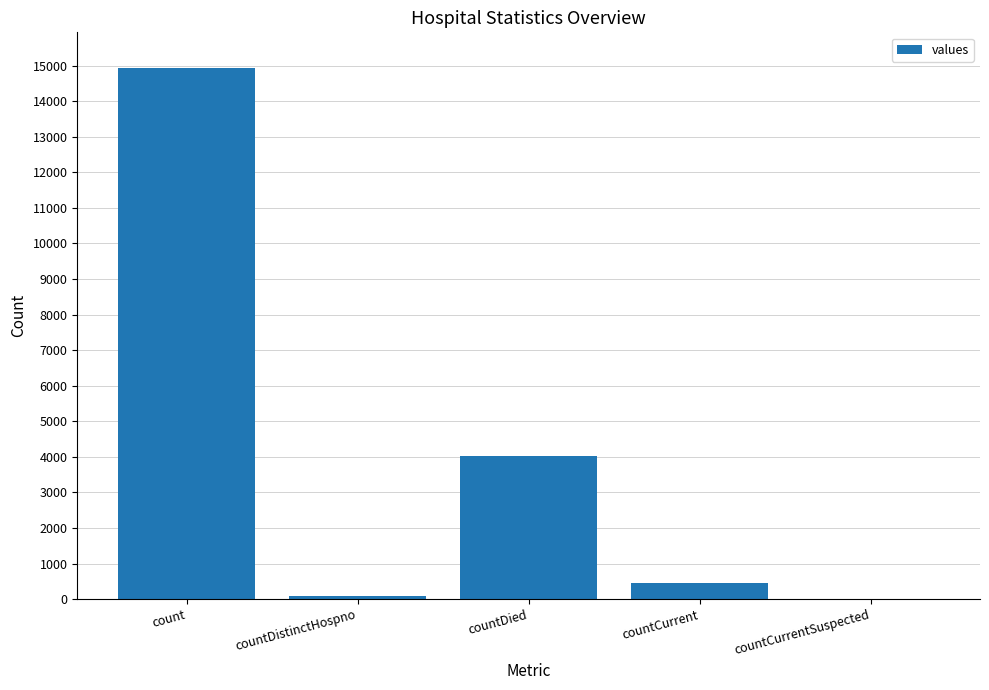

How many values are above zero?

4